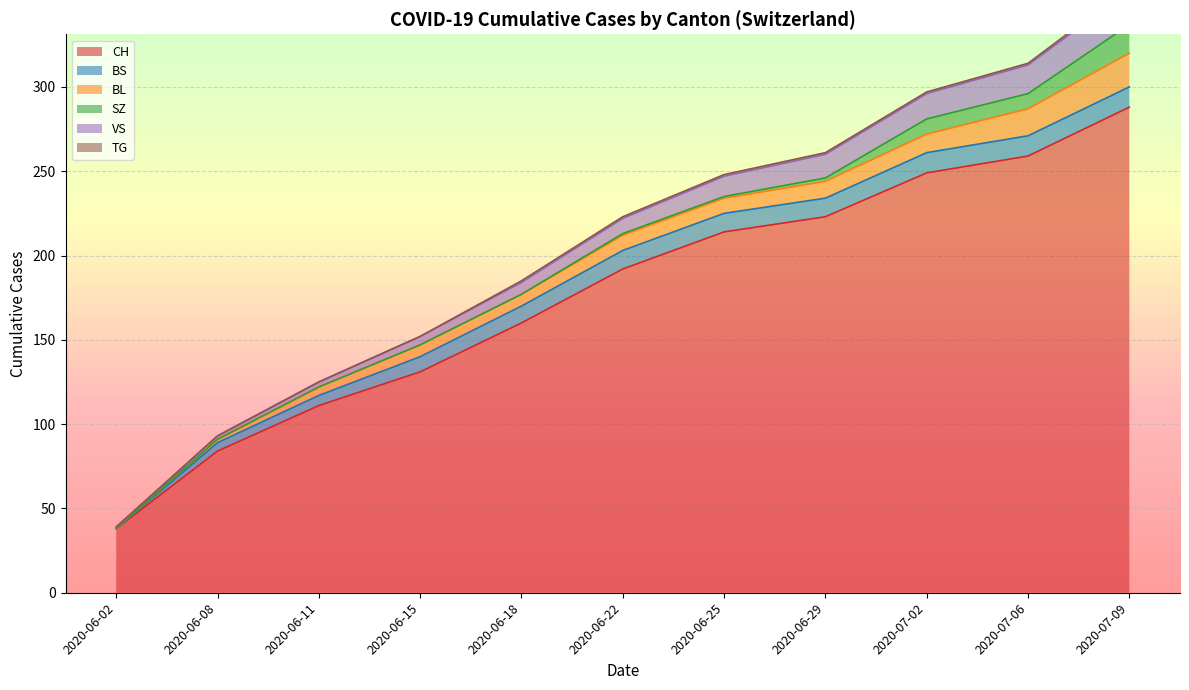

What is the maximum value for CH?

288